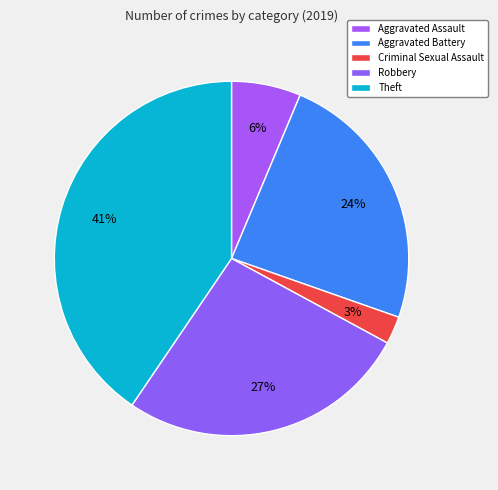

Count the number of slices in the pie.

5